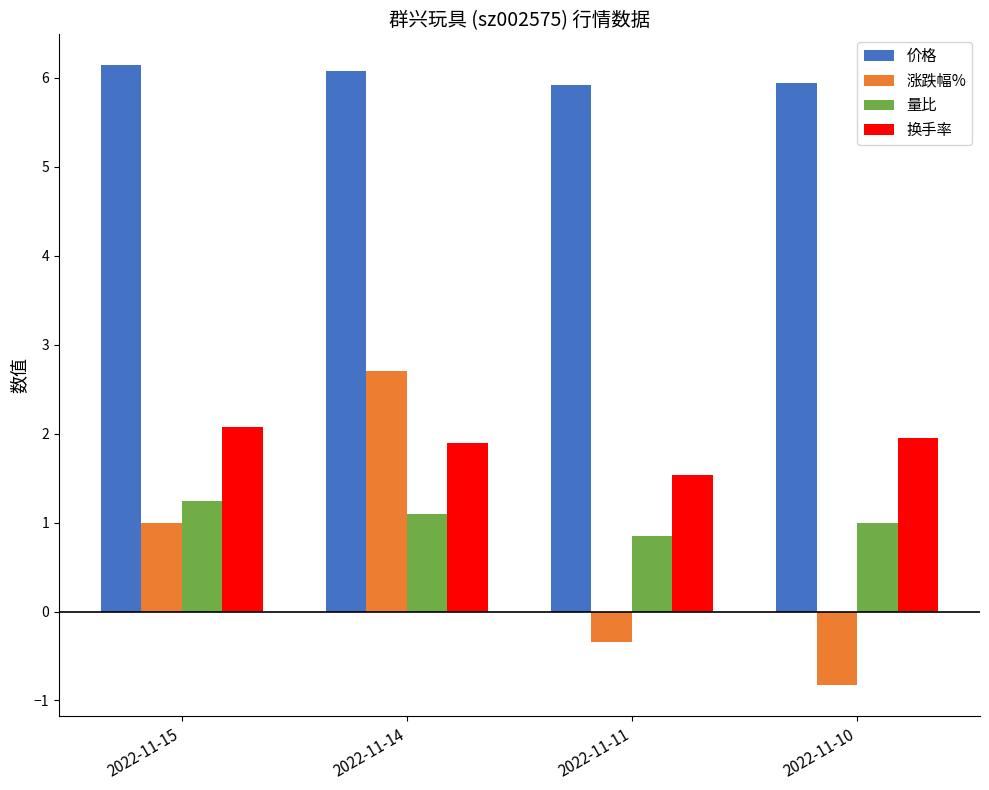

What is the highest value of the 涨跌幅% series?

2.7